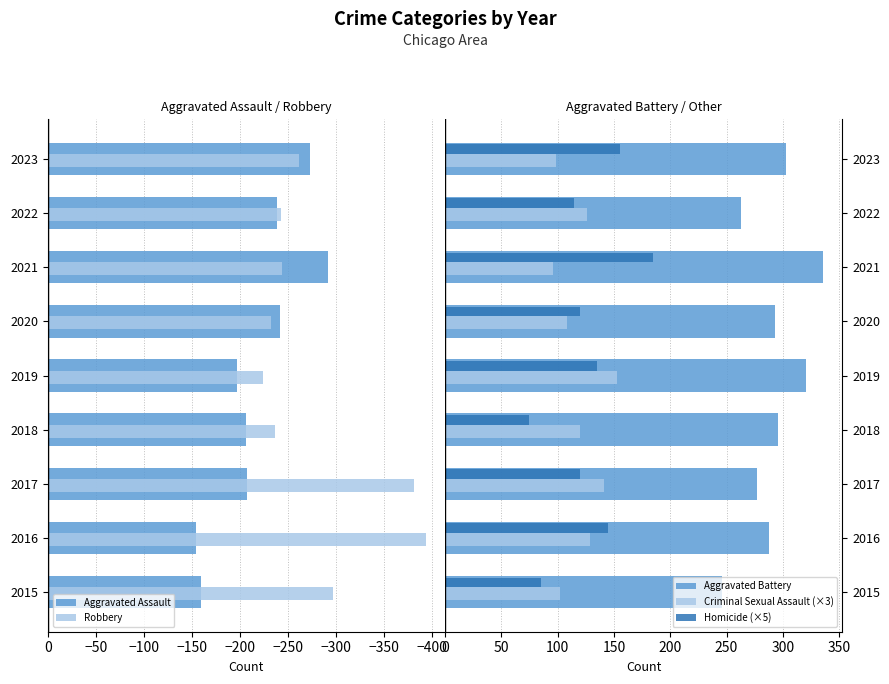

Reading left to right, list all the values displayed in this chart.

Aggravated Assault: -160	-154	-207	-206	-197	-242	-292	-239	-273
Robbery: -297	-394	-381	-237	-224	-233	-244	-243	-262
Aggravated Battery: 246	288	277	296	321	293	336	263	303
Criminal Sexual Assault (×3): 102	129	141	120	153	108	96	126	99
Homicide (×5): 85	145	120	75	135	120	185	115	155